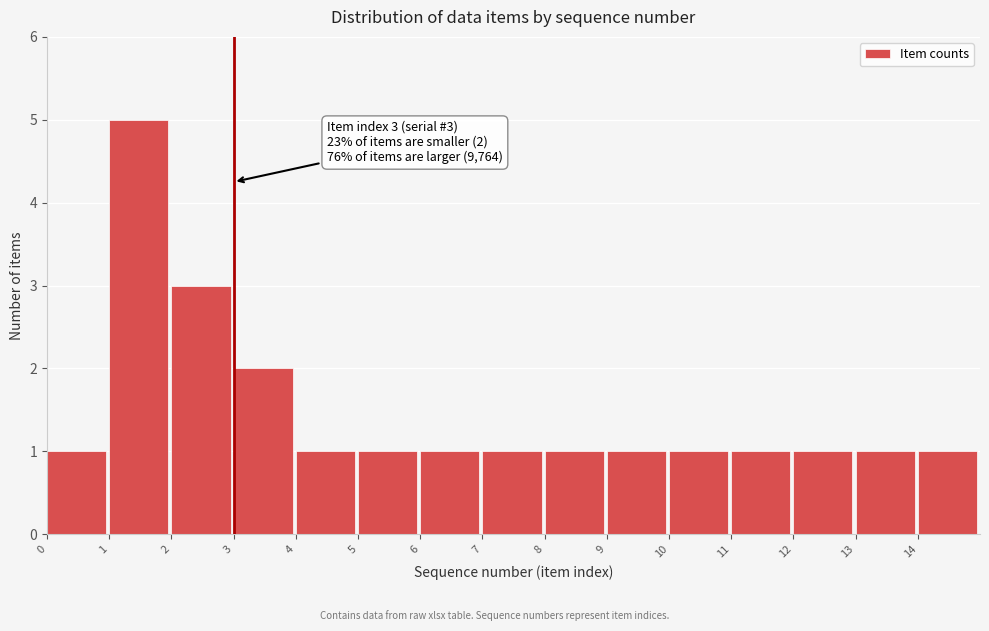

Reading left to right, list all the values displayed in this chart.

0=1	1=5	2=3	3=2	4=1	5=1	6=1	7=1	8=1	9=1	10=1	11=1	12=1	13=1	14=1